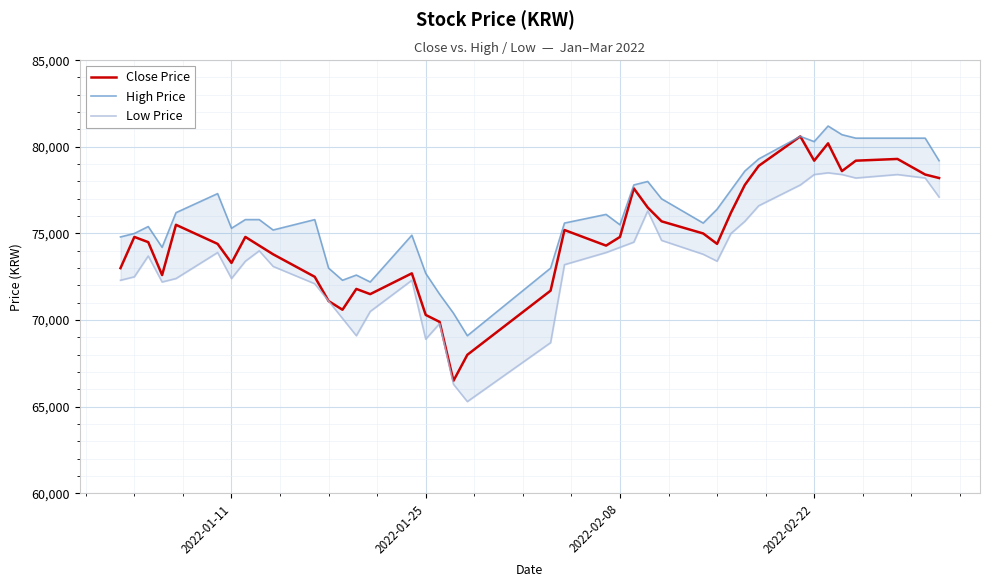

What are all the series names shown in the legend?

Close Price, High Price, Low Price